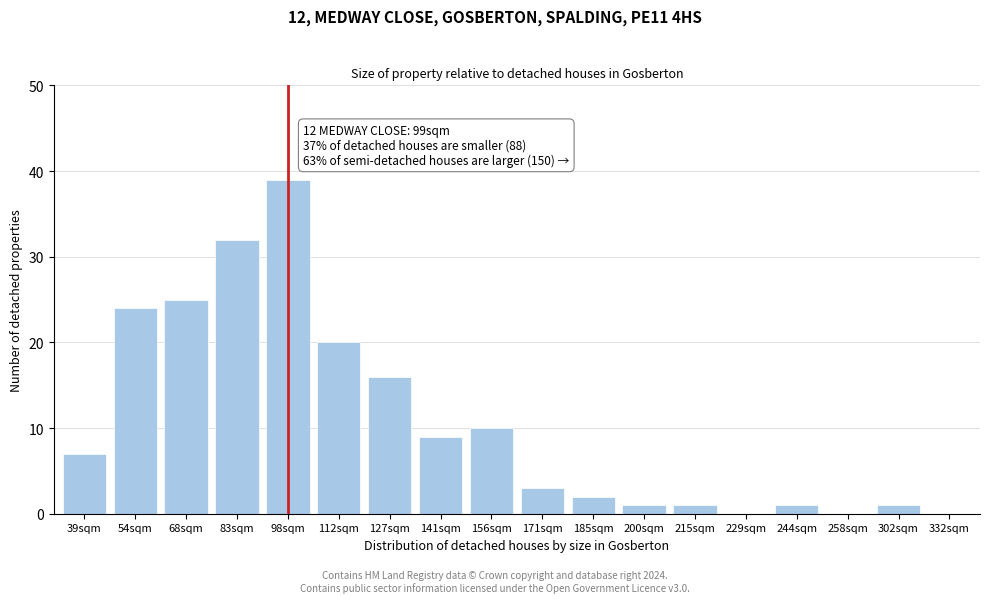

Reading left to right, list all the values displayed in this chart.

39sqm=7	54sqm=24	68sqm=25	83sqm=32	98sqm=39	112sqm=20	127sqm=16	141sqm=9	156sqm=10	171sqm=3	185sqm=2	200sqm=1	215sqm=1	229sqm=0	244sqm=1	258sqm=0	302sqm=1	332sqm=0